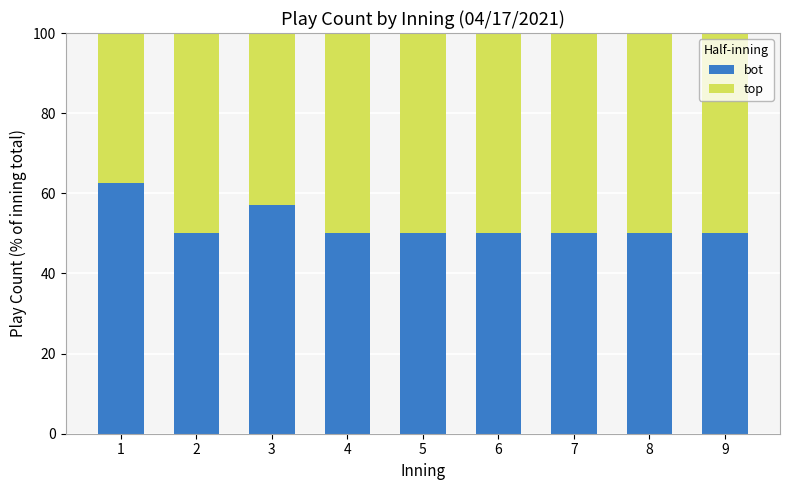

True or false: bot has a value of 50.0 at 7.

True